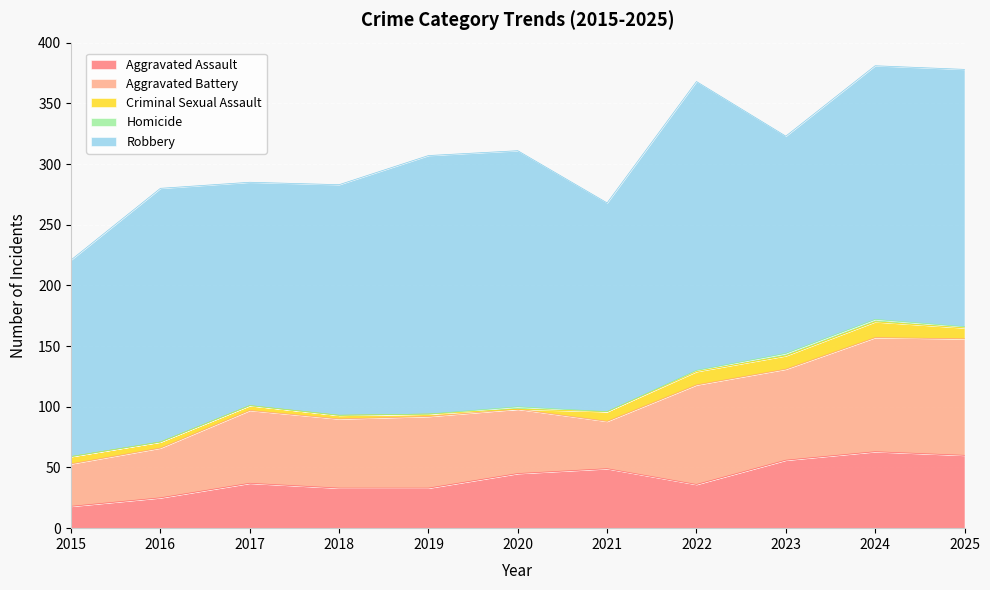

Does the chart display data point markers on the line(s)?

No